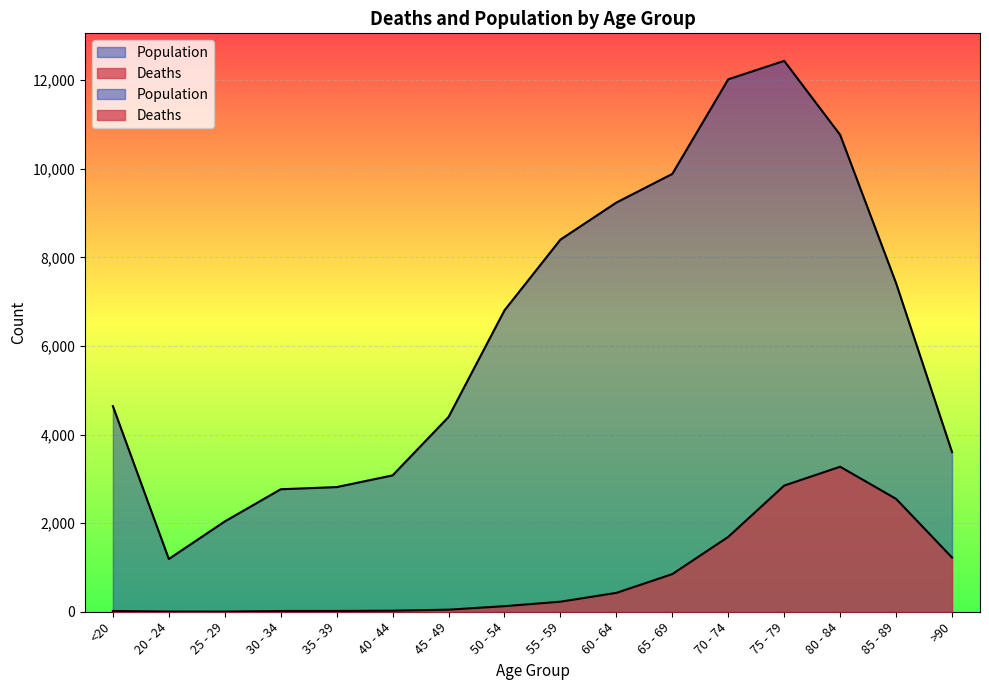

True or false: Deaths and Population intersect in this chart.

False